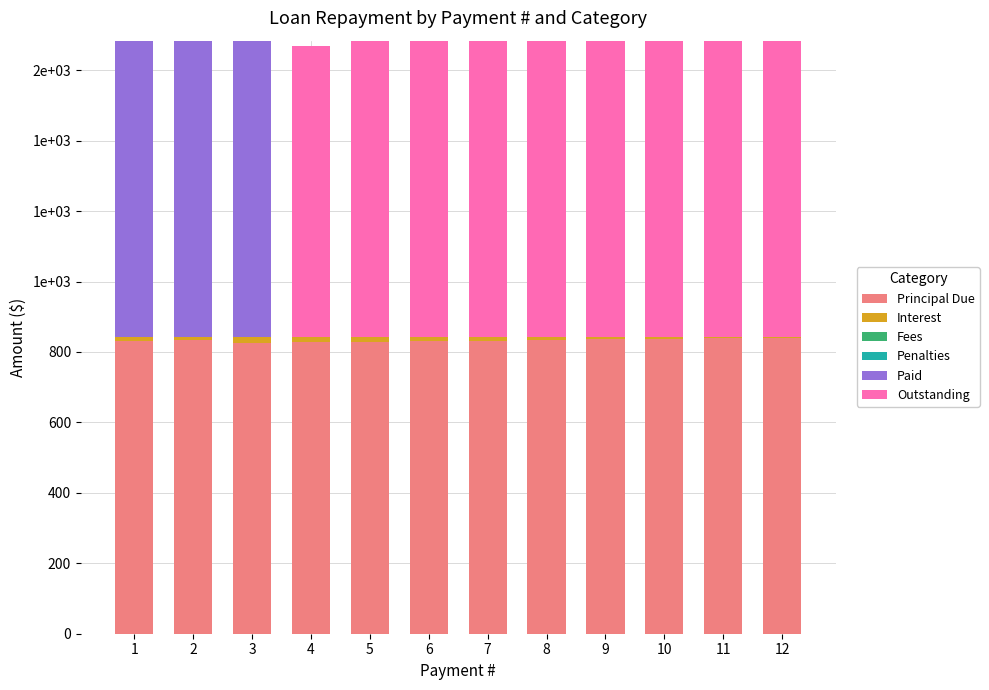

How many bars are there in total?

72